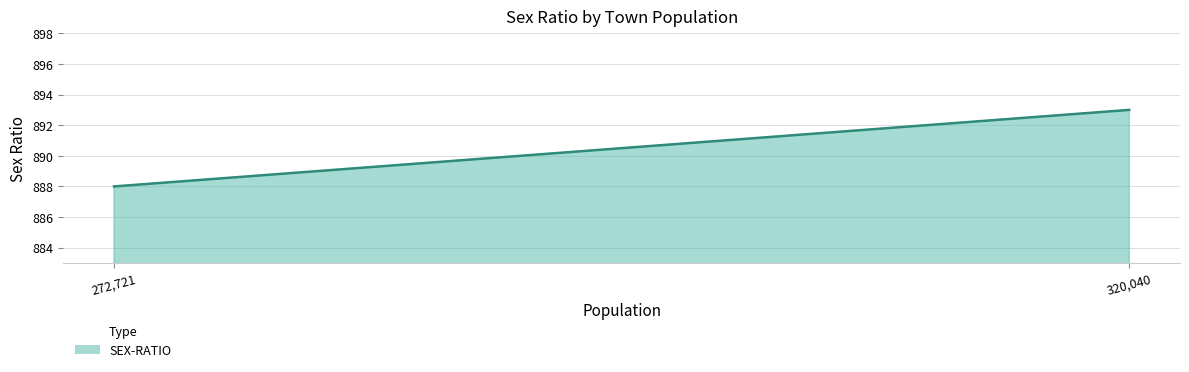

The chart shows a value of 1389 at Raurkela (M) 320040. True or false?

False